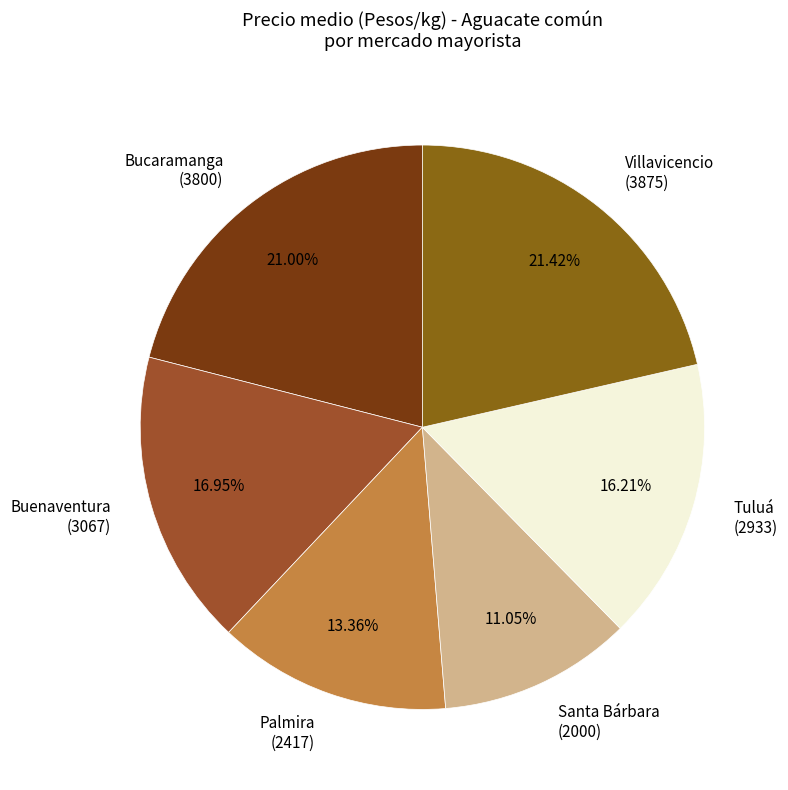

How many slices are in this pie chart?

6